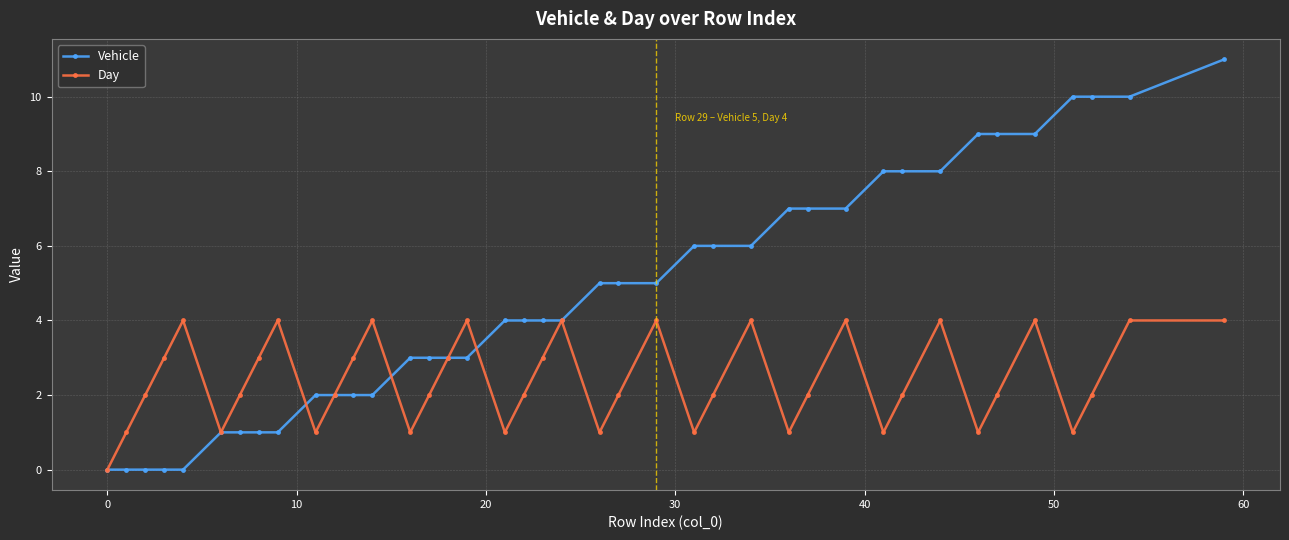

Which series has the largest total across all categories?

Vehicle